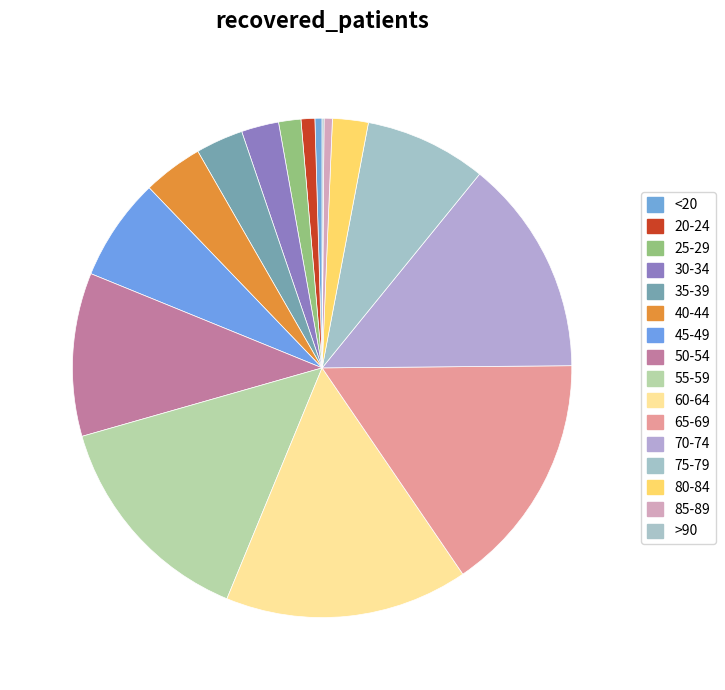

To the nearest percent, what is the combined percentage of 65-69 and 50-54?

26%